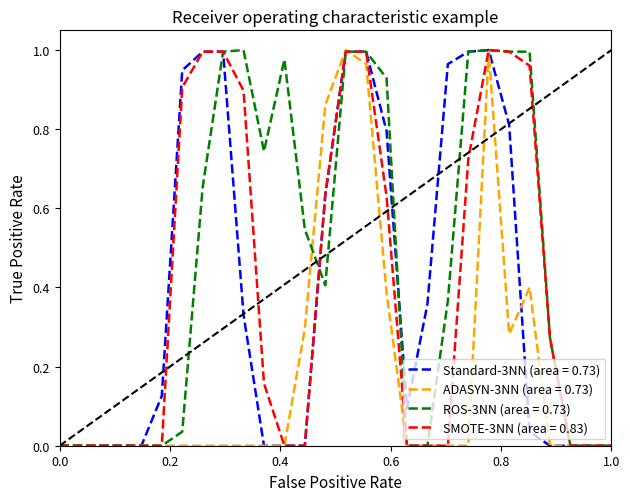

What are all the series names shown in the legend?

Standard-3NN (area = 0.73), ADASYN-3NN (area = 0.73), ROS-3NN (area = 0.73), SMOTE-3NN (area = 0.83)